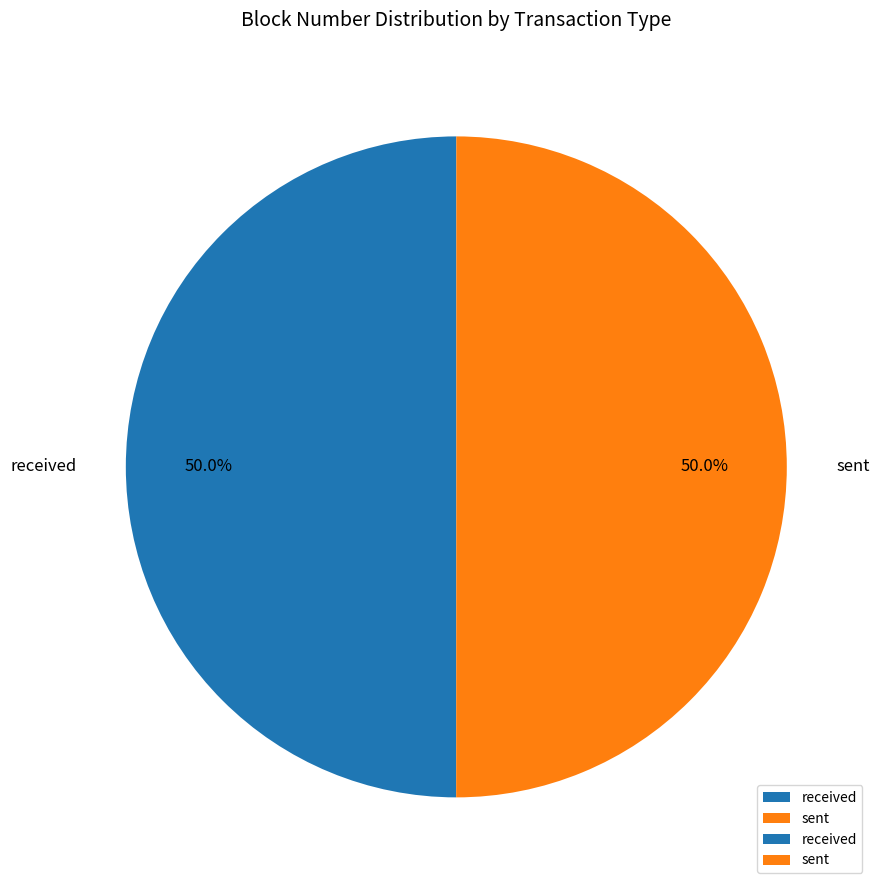

How many segments does this pie chart have?

2